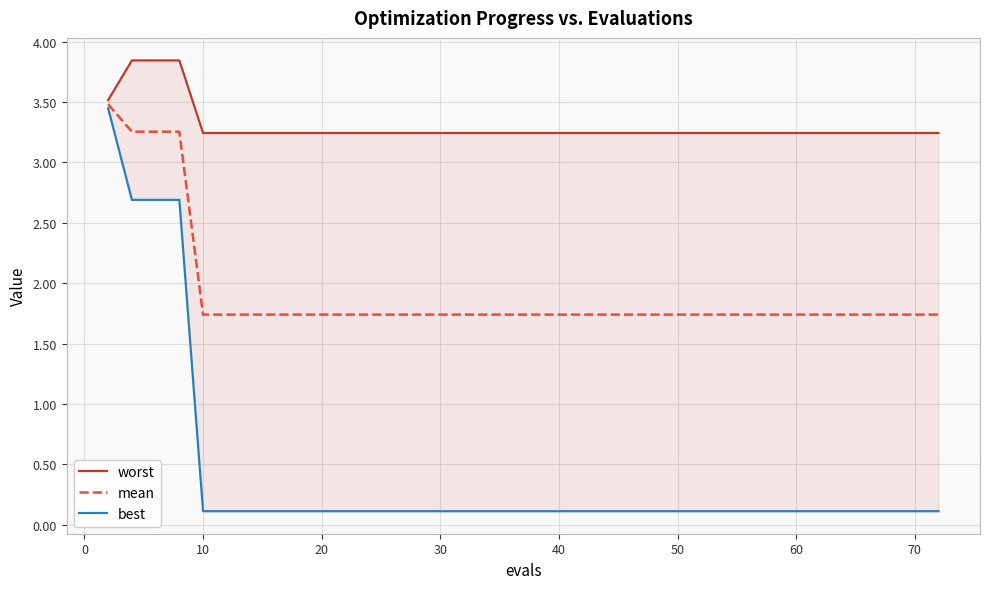

What is the difference between the maximum and minimum values in the mean series?

1.7